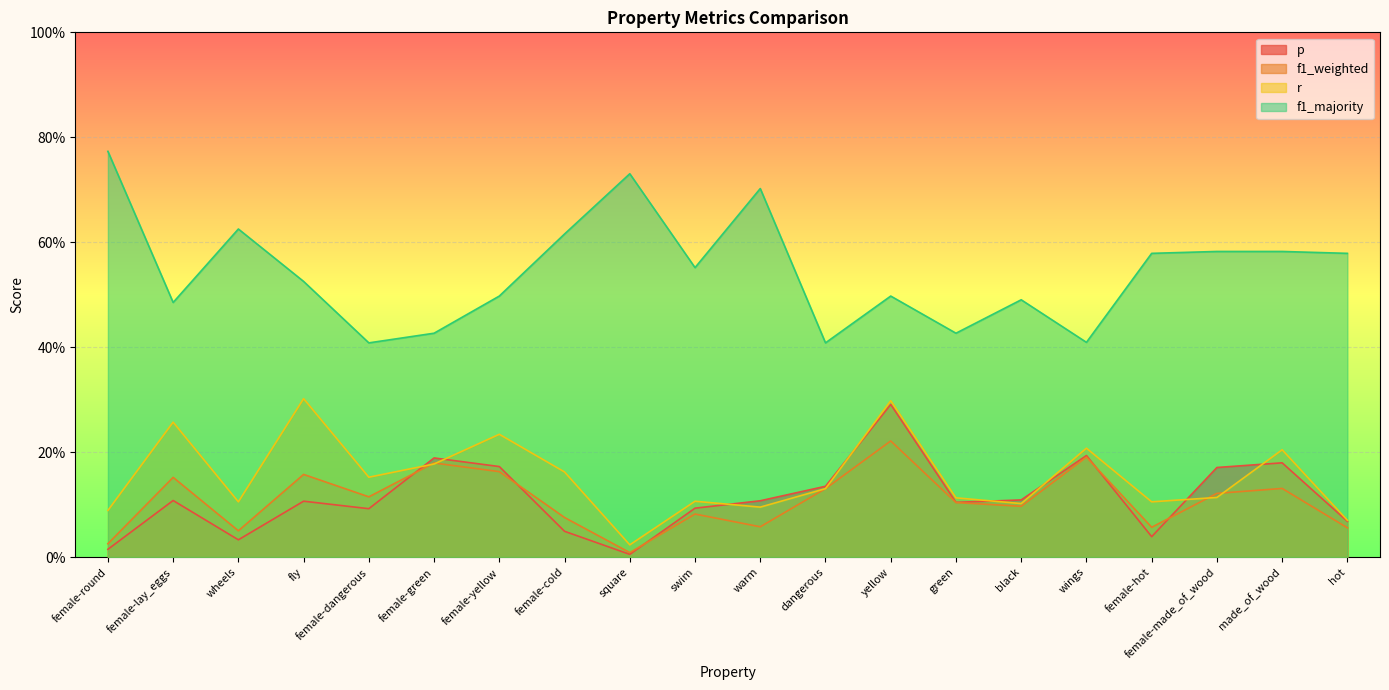

True or false: r has a value of 0.1 at female-made_of_wood.

True